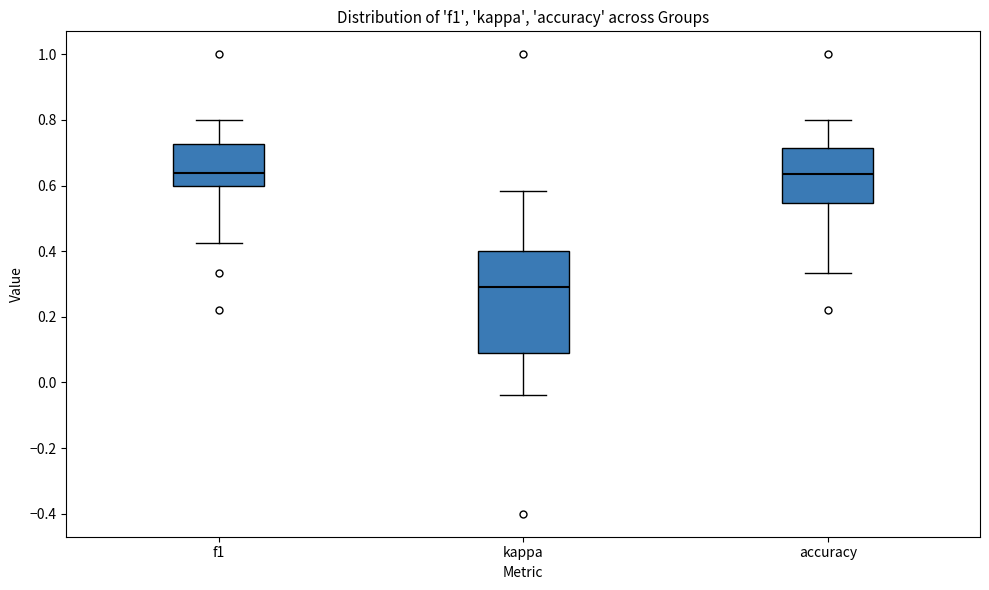

Reading left to right, transcribe this box plot: for each box, give where its median line is, the range the box spans, and where its two whiskers end, as read against the y-axis. The values are not printed on the chart, so give them approximately, as read against the axis.

f1: median 0.64, box 0.60 to 0.72, whiskers 0.42 to 0.80
kappa: median 0.30, box 0.10 to 0.40, whiskers -0.04 to 0.58
accuracy: median 0.64, box 0.54 to 0.72, whiskers 0.34 to 0.80